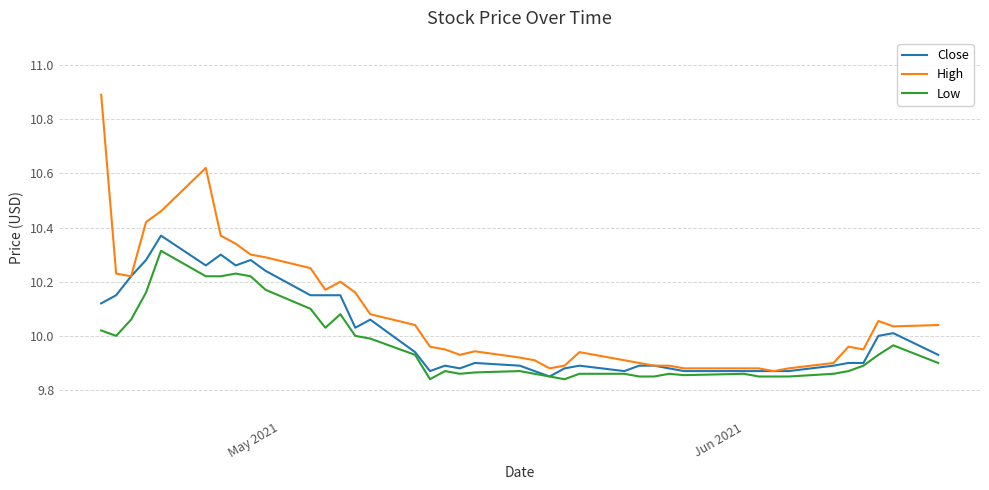

Which series has the largest total across all categories?

High